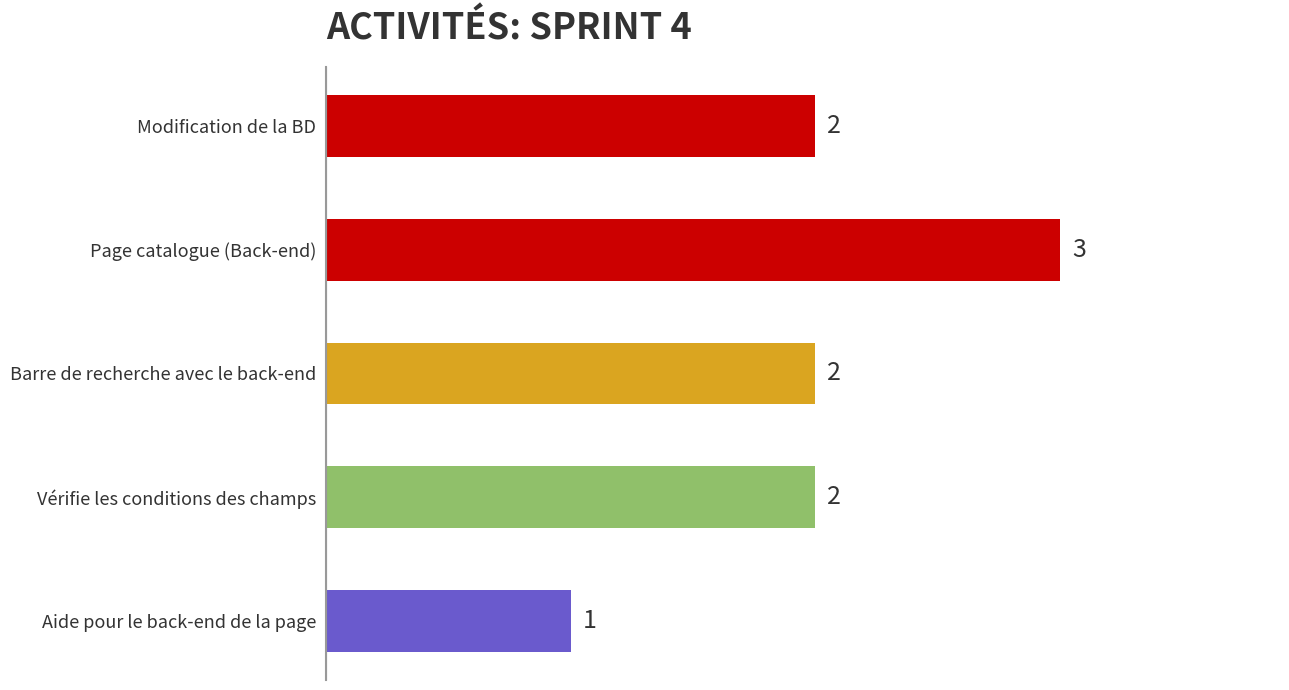

What is the label of the 4th bar from the bottom?

Page catalogue (Back-end)